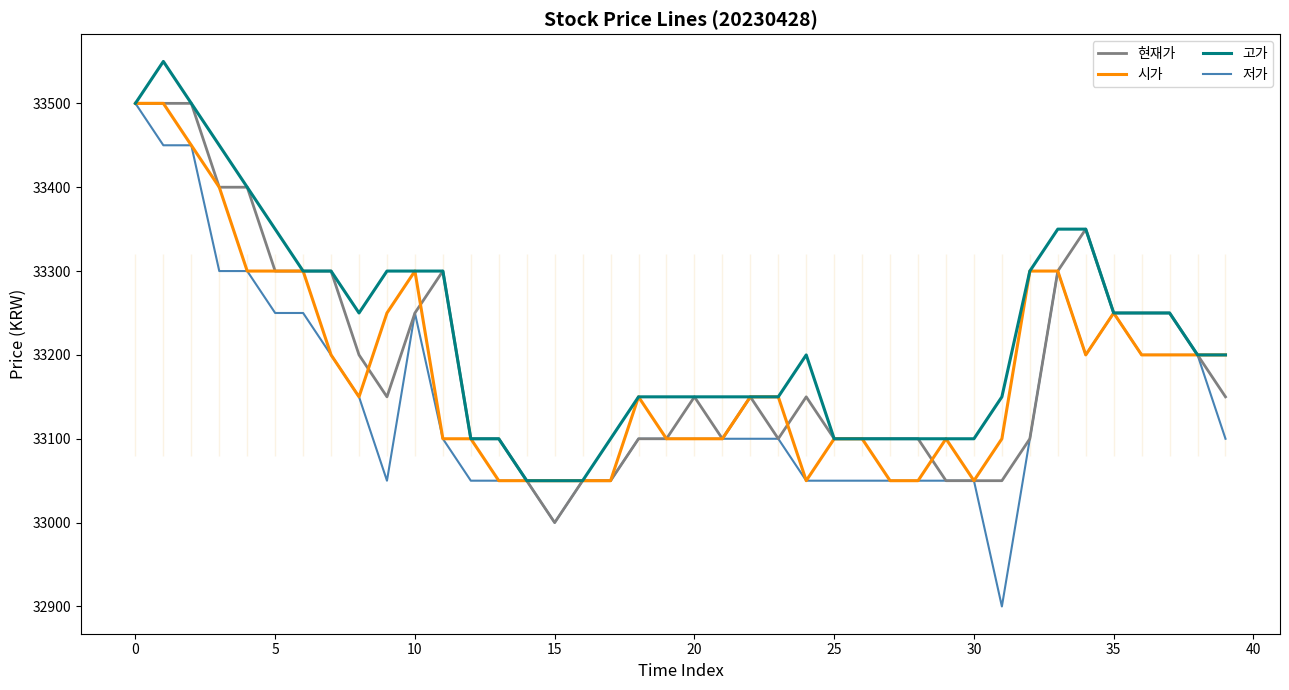

How many 시가 values are between 33100 and 33300?

27